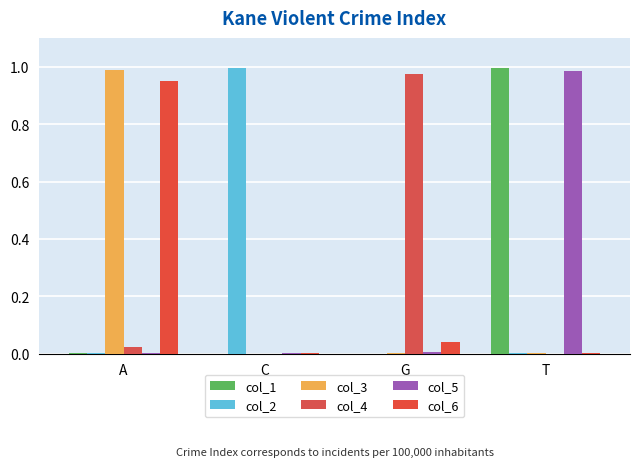

At which category is the sum across all series the highest?

T